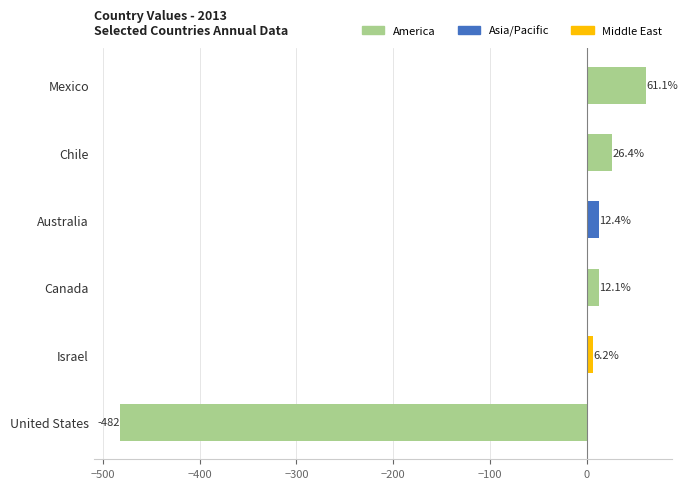

What is the sum of all values?

-363.8